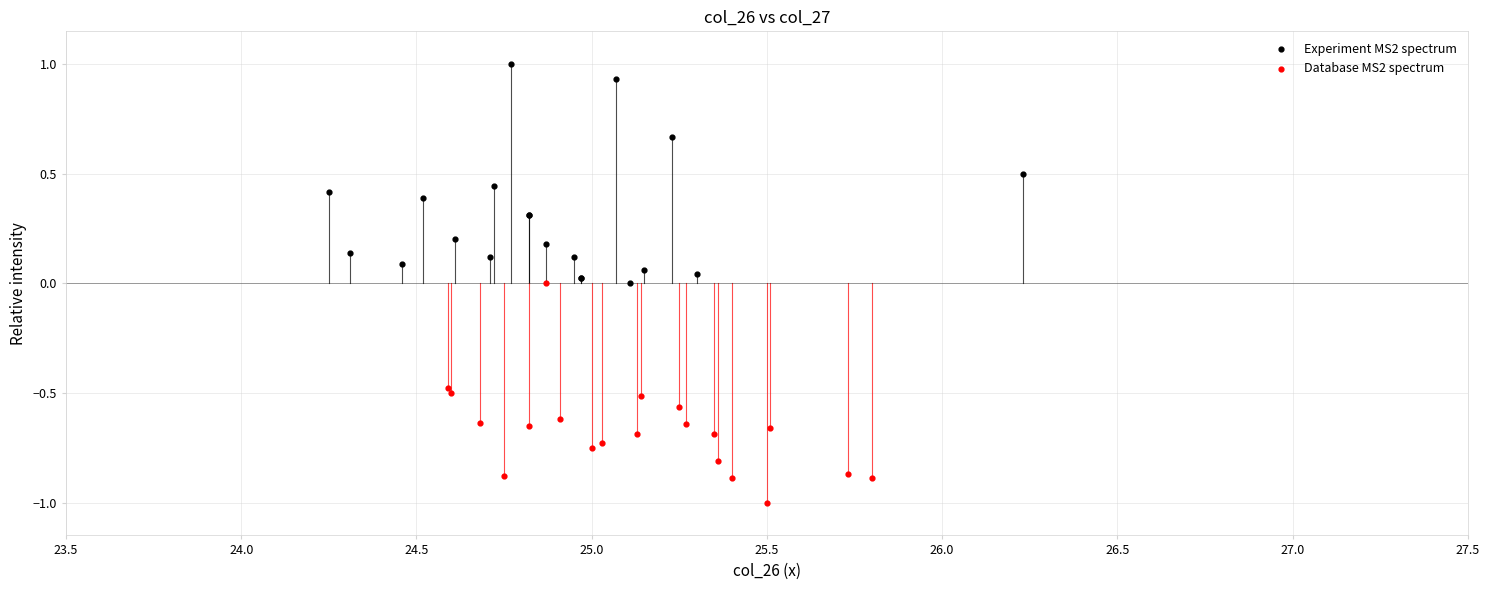

Which series contains the highest Y value?

Experiment MS2 spectrum